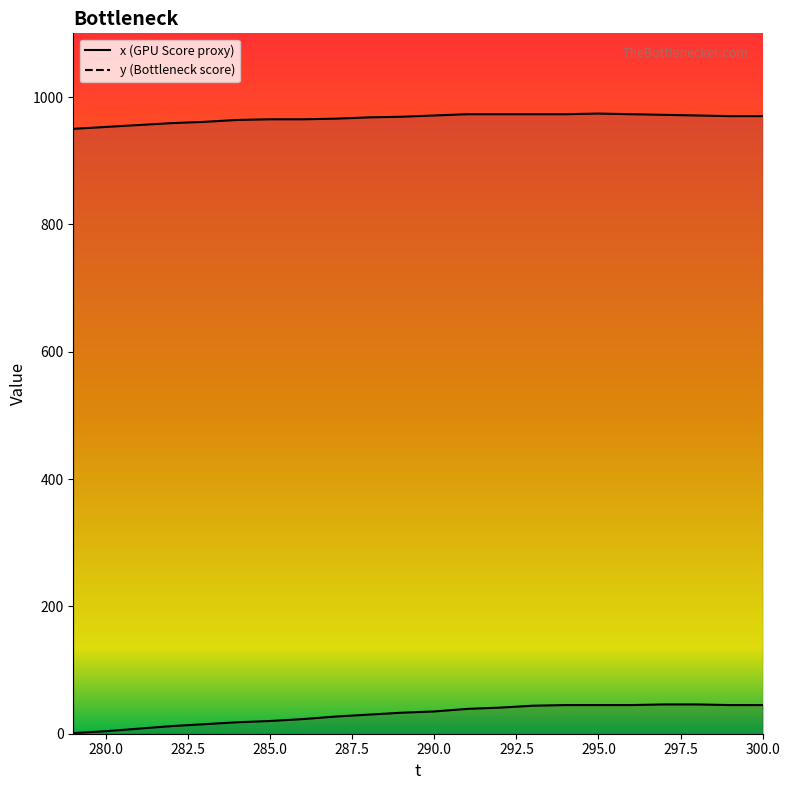

How many values in the y series exceed 970?

9